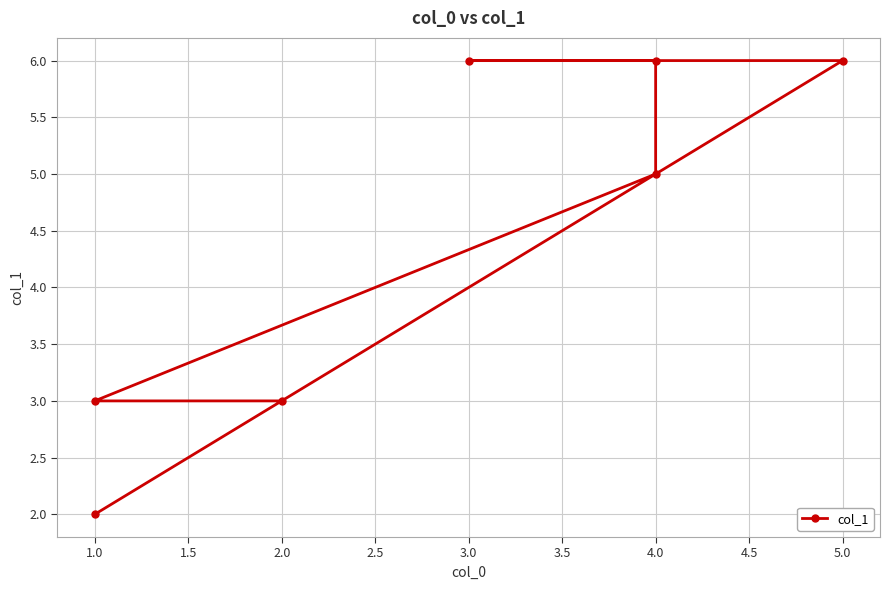

What is the difference between the maximum and second lowest values?

3